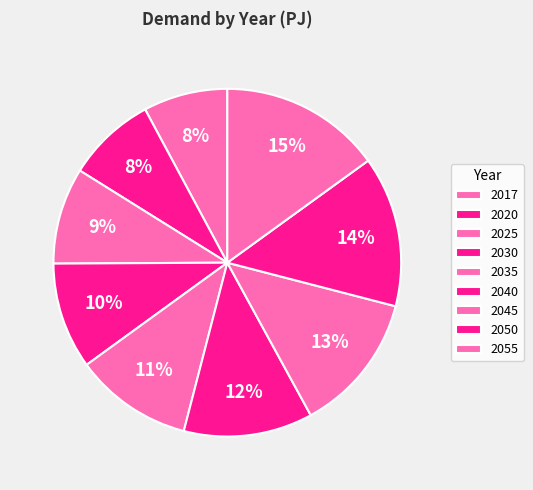

What percentage is NOT represented by 2025?

91.0%